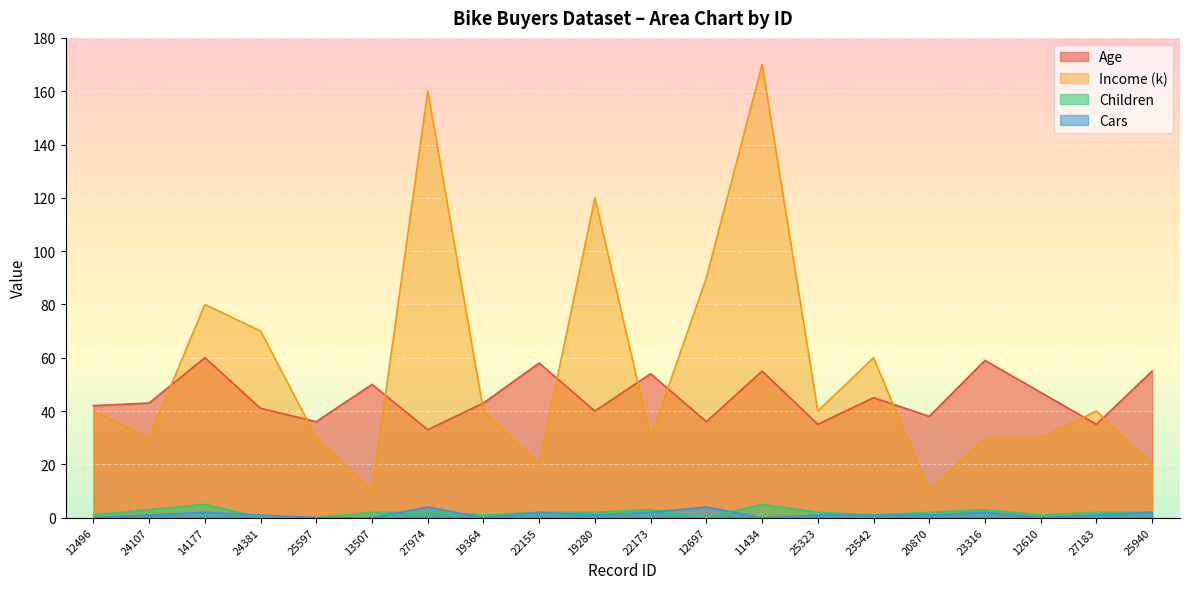

What are all the series names shown in the legend?

Age, Income (k), Children, Cars